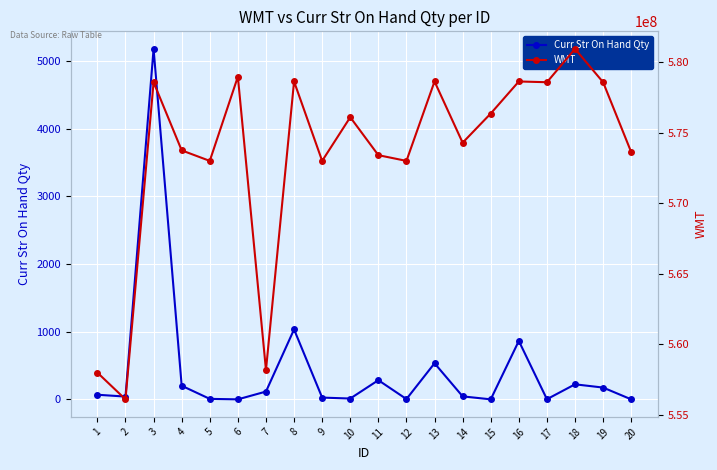

How many lines are shown in the chart?

2